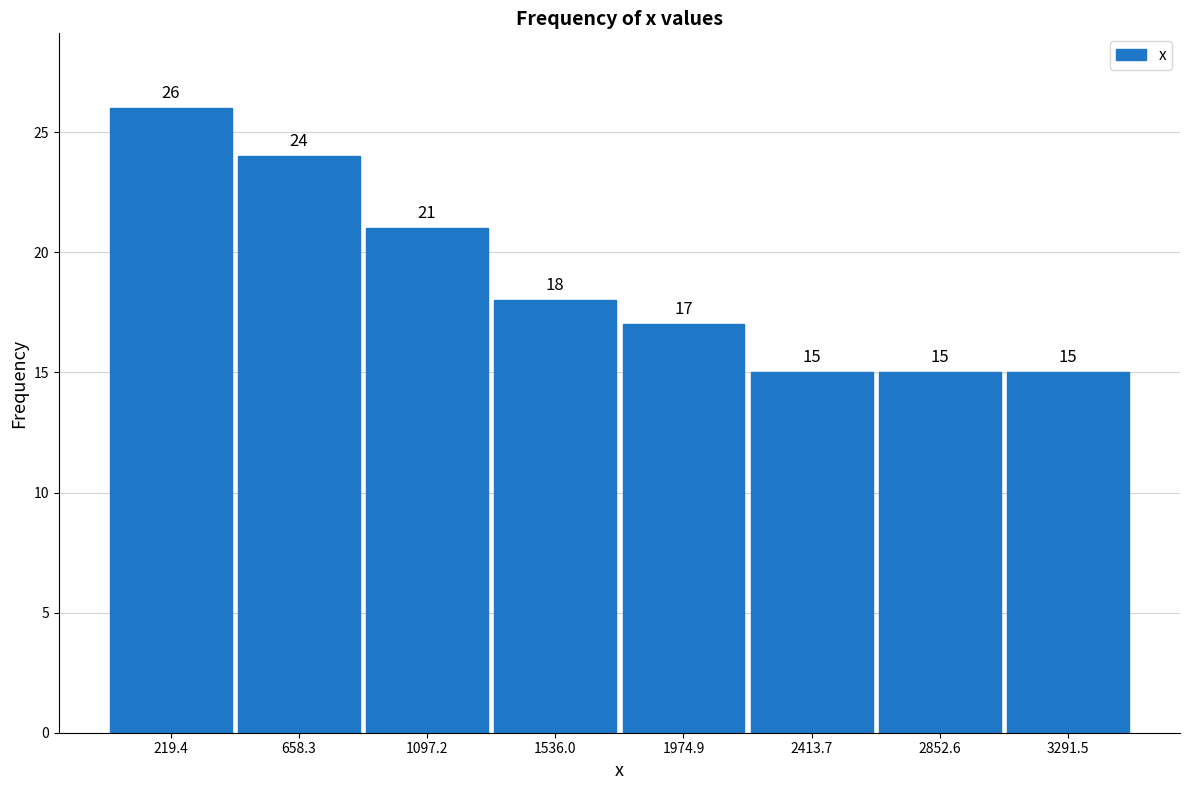

How tall is the bar that spans 1750 to 2200 on the x-axis? The bar edges are not printed on the chart, so give them approximately, as read against the axis.

17